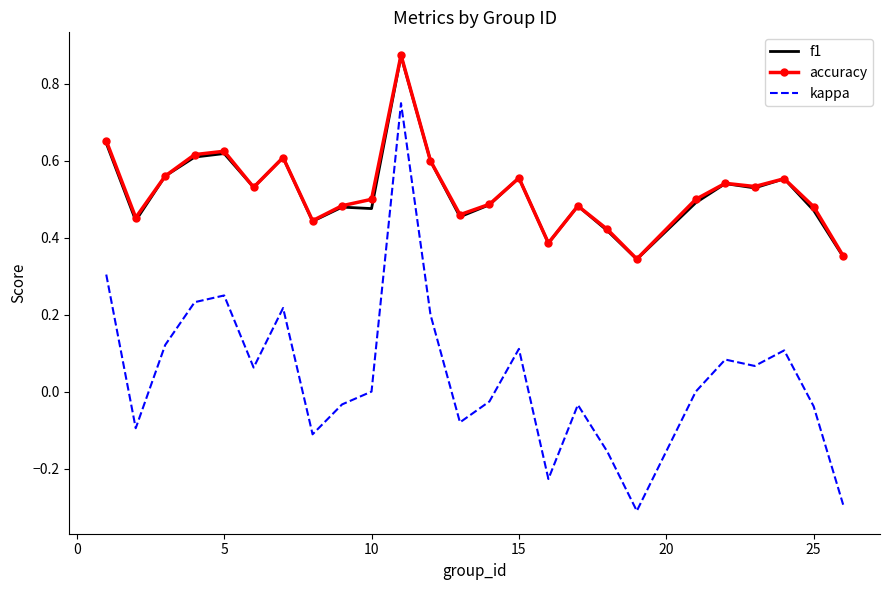

True or false: f1 has more than 1 points higher than both neighbors.

True